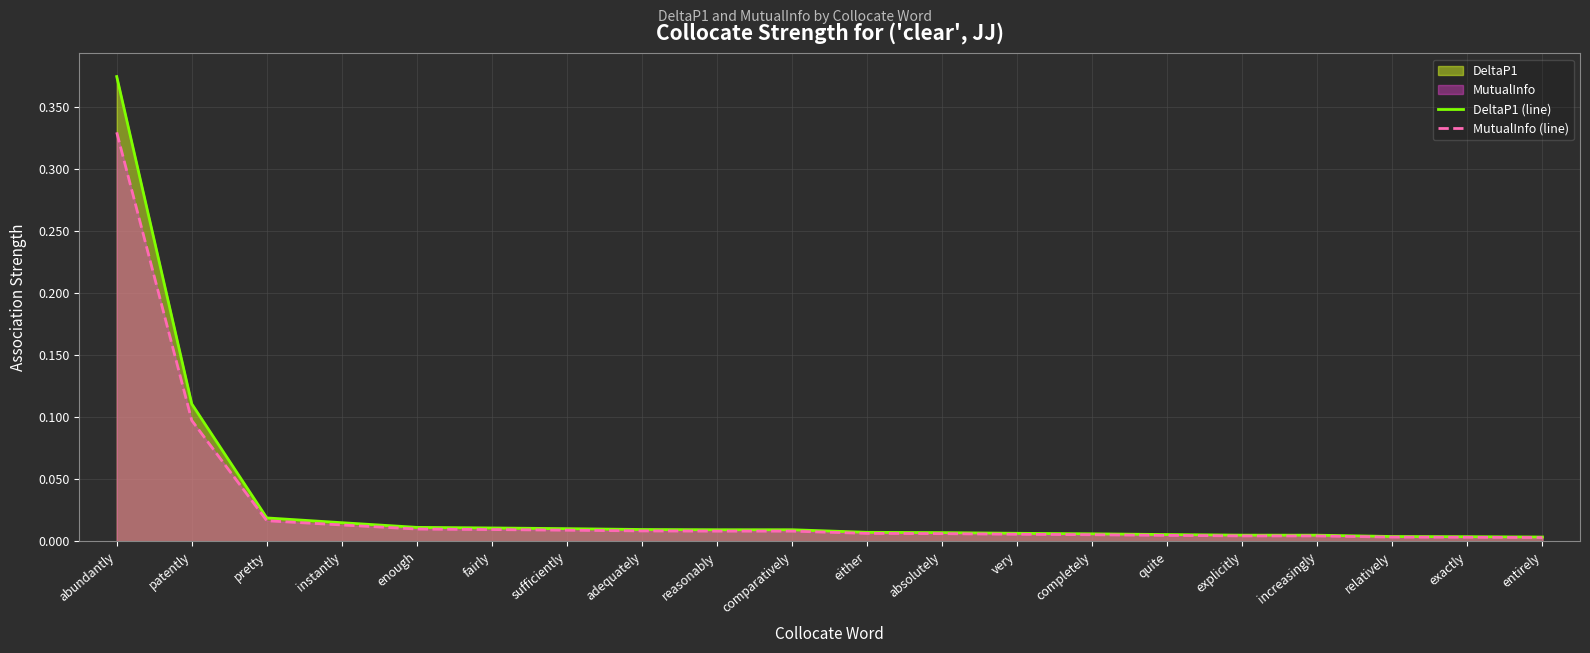

At which label does DeltaP1 (line) reach its minimum?

entirely